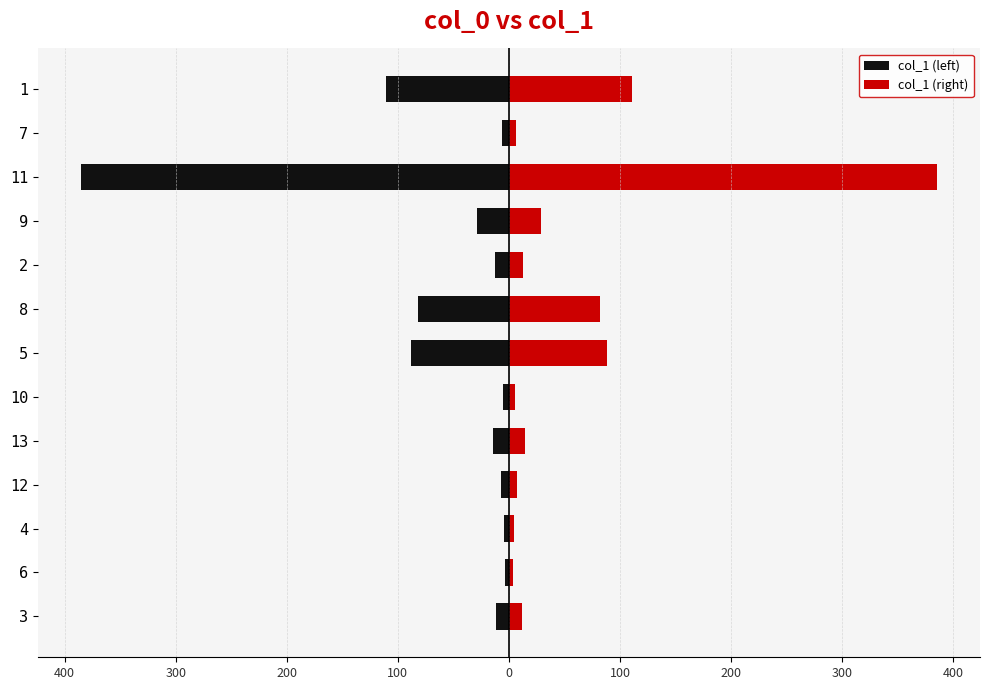

What are all the series names shown in the legend?

col_1 (left), col_1 (right)